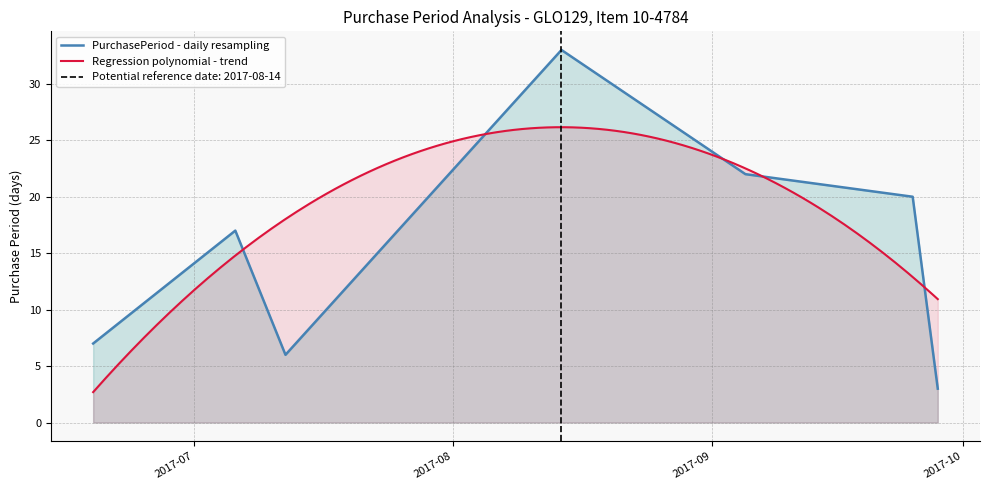

Between 2017-09-28 and 2017-06-19, which is larger?

2017-06-19